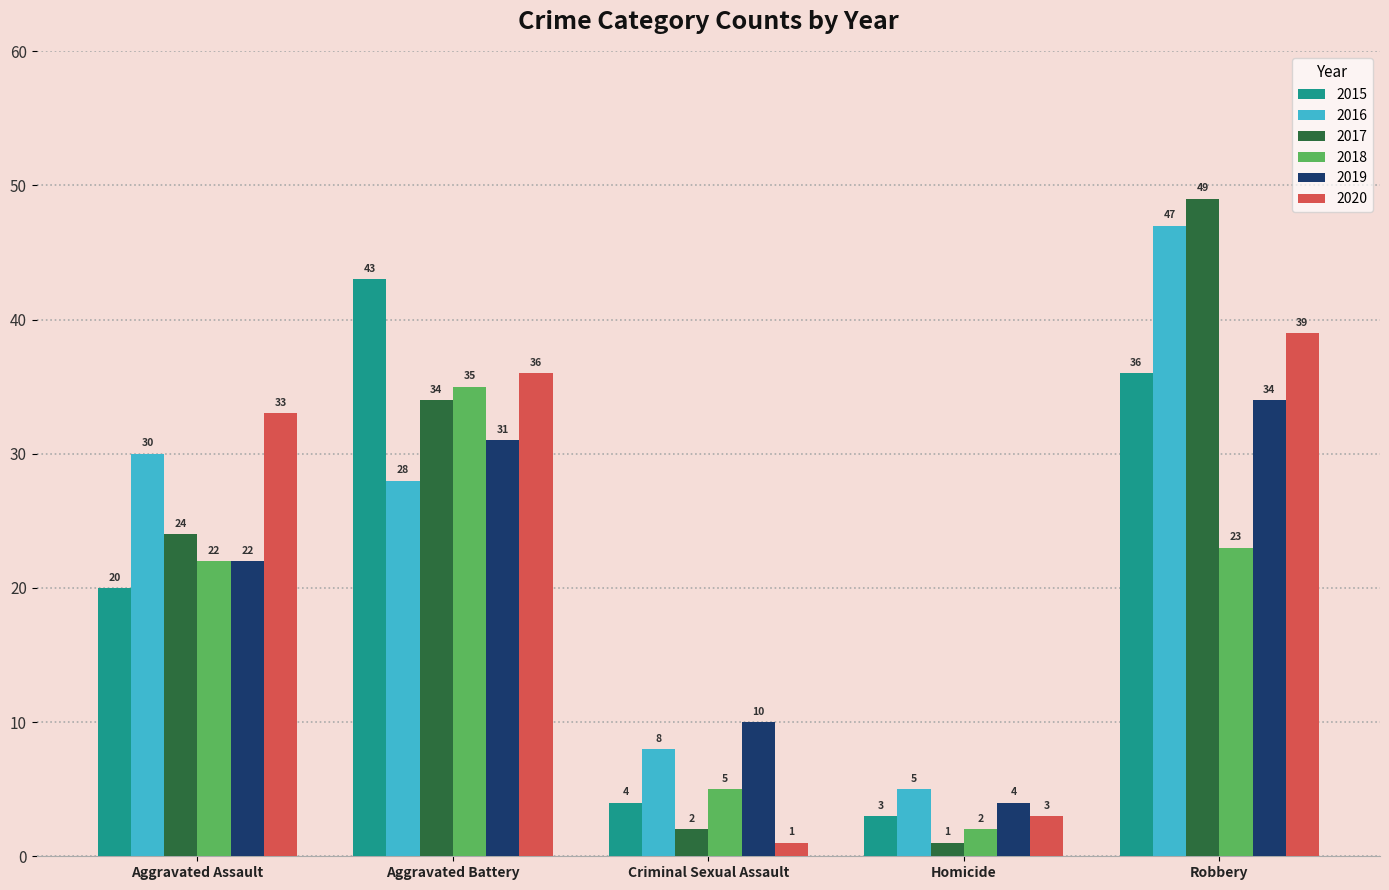

Count the number of categories in the chart.

5